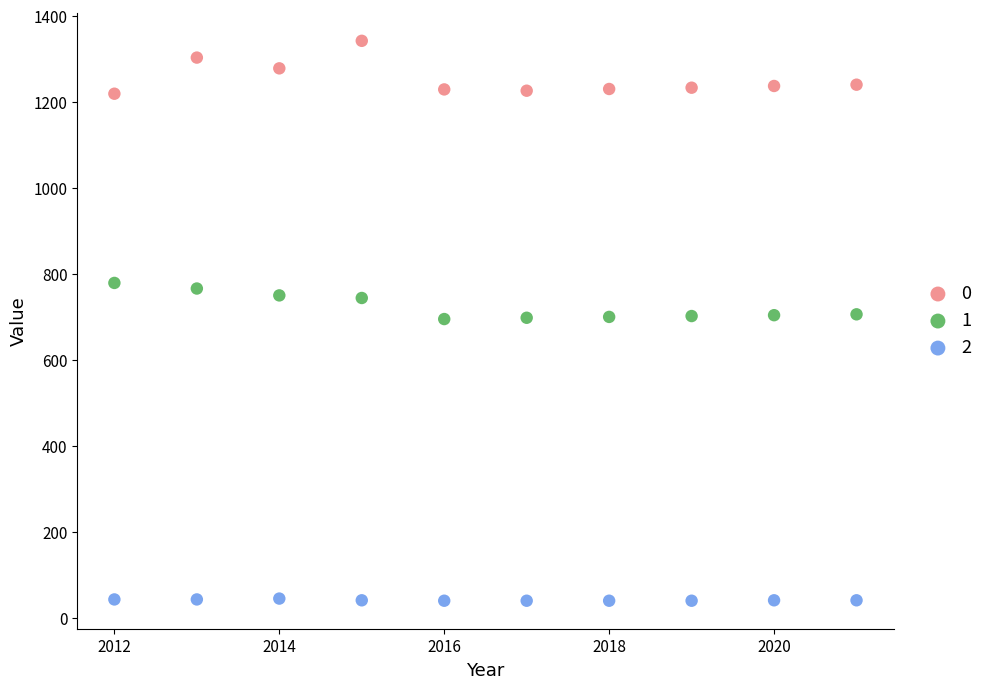

What is the X range (max minus min) for the scatter plot?

9